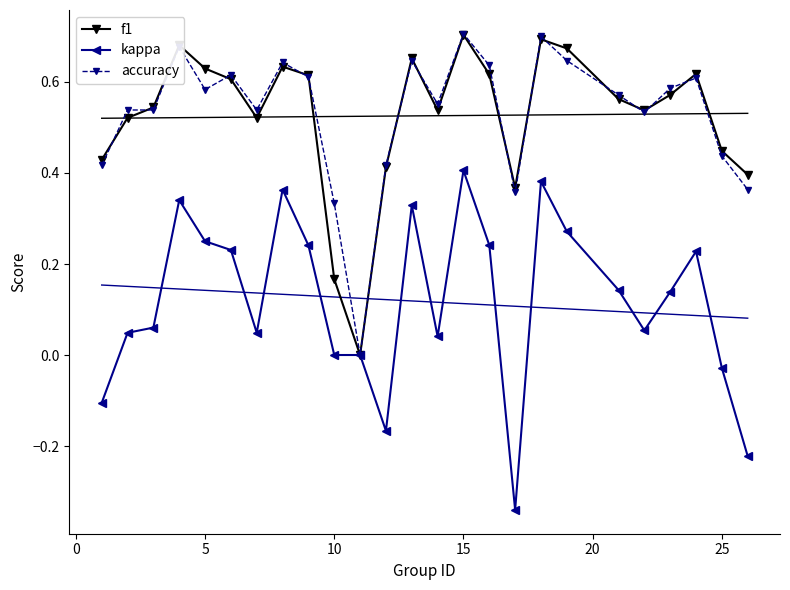

At which label does kappa reach its peak?

15